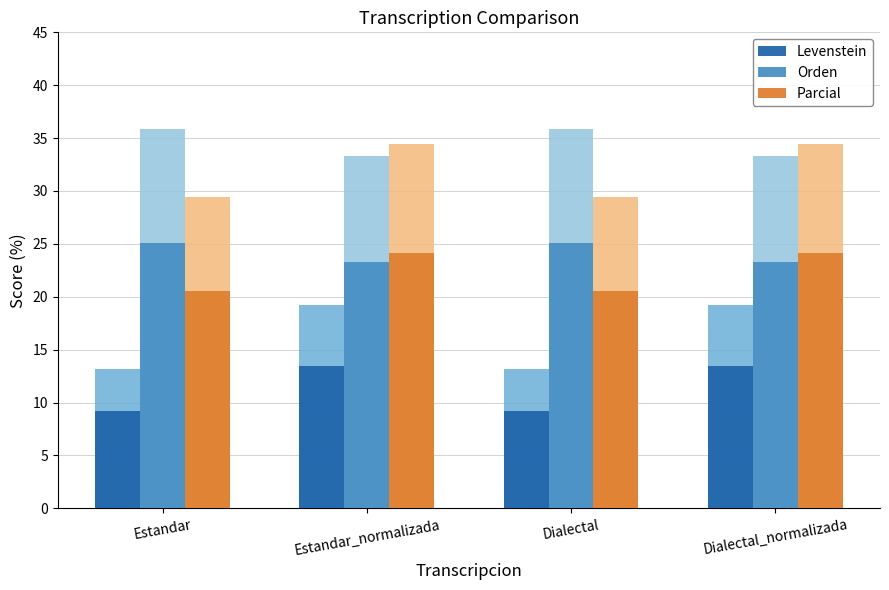

The Levenstein series shows 9.2 at Dialectal. True or false?

True